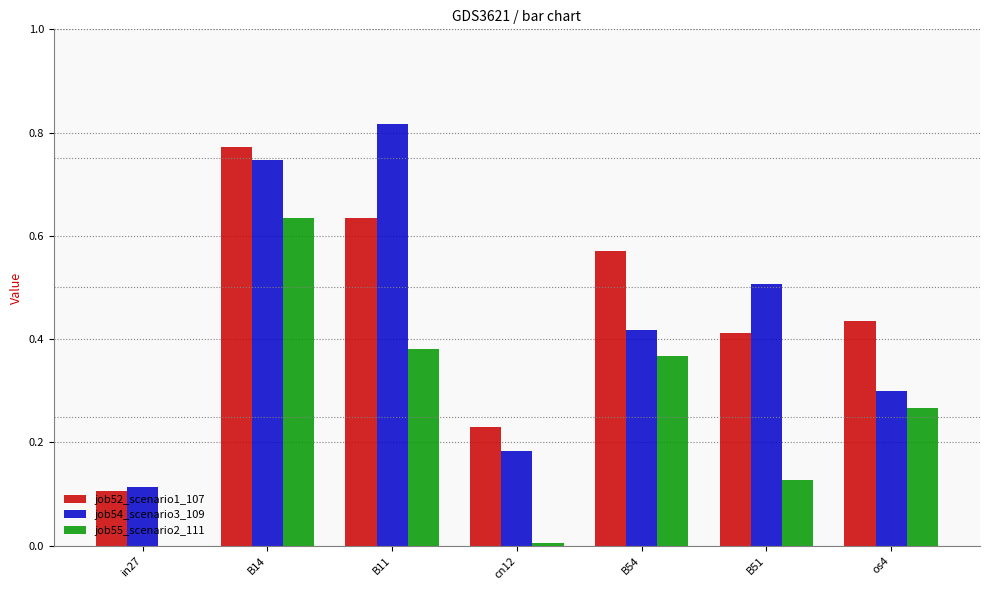

Which series has the widest spread of values?

job54_scenario3_109